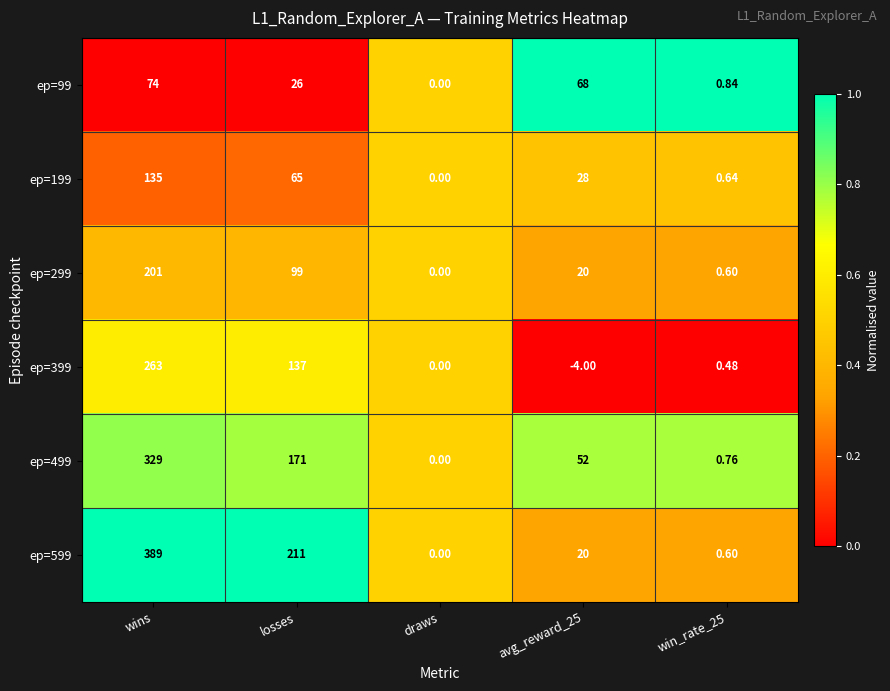

Is the value of ep=99 at win_rate_25 greater than the value of ep=199 at avg_reward_25?

No